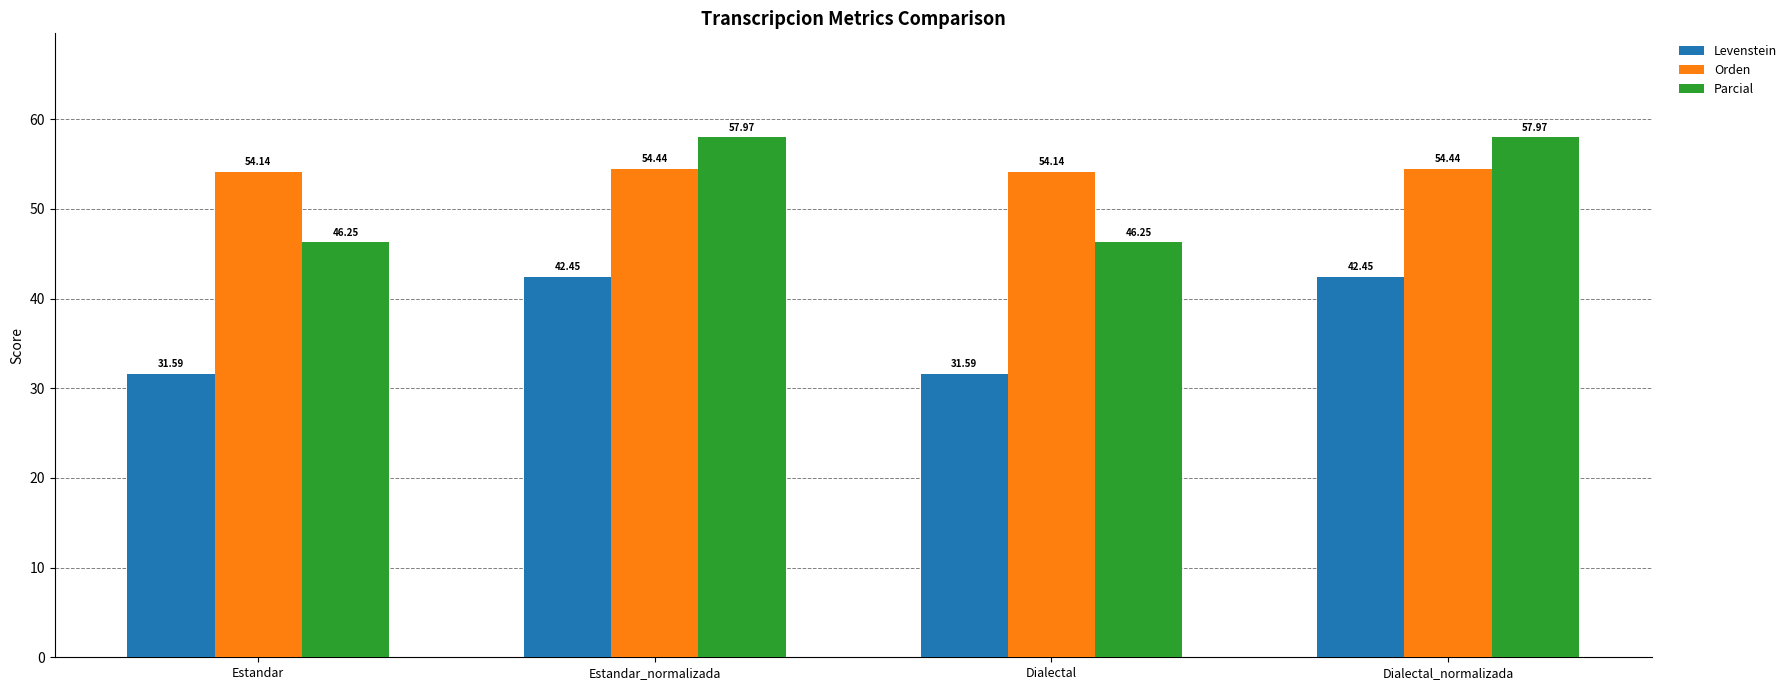

Are the bars horizontal?

No